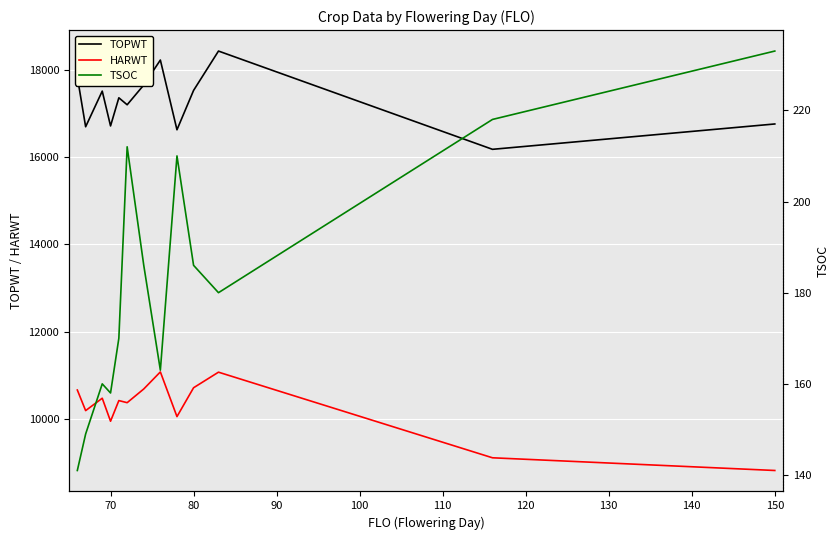

The value of HARWT at 150 is 4719. True or false?

False